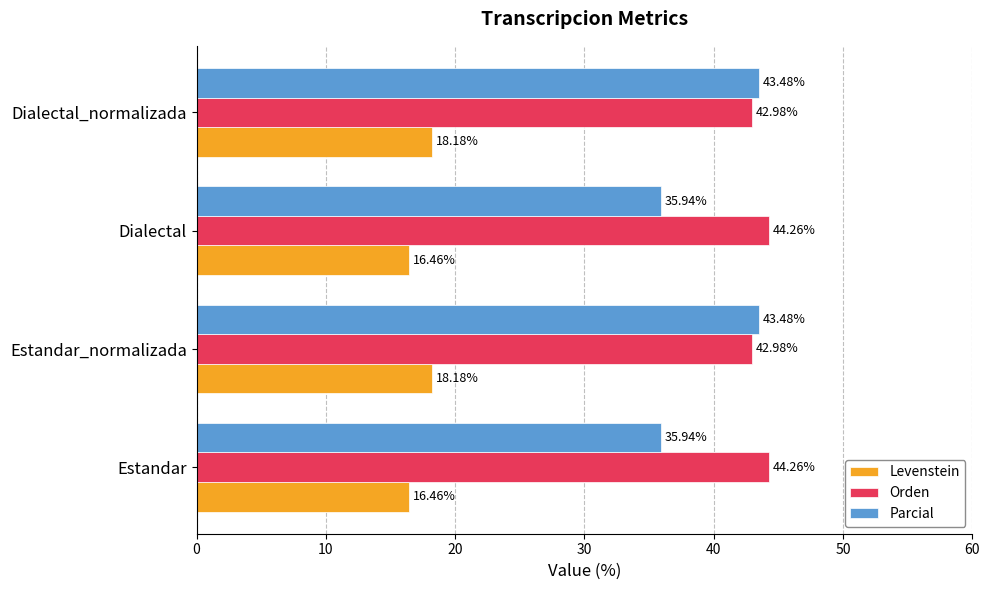

Is the value of Parcial at Estandar greater than the value of Orden at Estandar_normalizada?

No